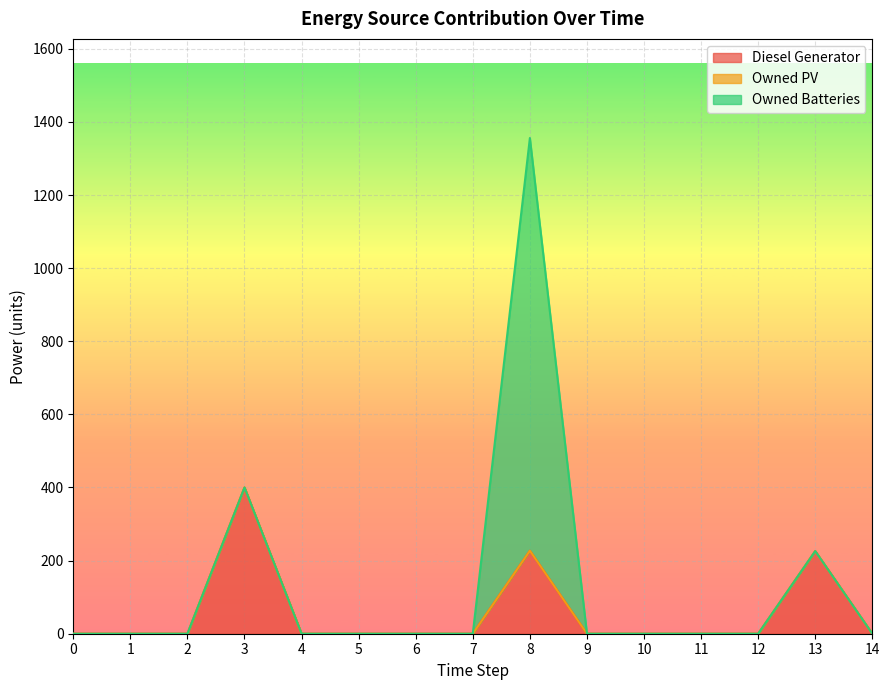

Reading right to left, extract all data points from this chart.

Diesel Generator: 14=0	13=226	12=0	11=0	10=0	9=0	8=227	7=0	6=0	5=0	4=0	3=400	2=0	1=0	0=0
Owned PV: 14=0	13=0	12=0	11=0	10=0	9=0	8=0	7=0	6=0	5=0	4=0	3=0	2=0	1=0	0=0
Owned Batteries: 14=0	13=0	12=0	11=0	10=0	9=0	8=1129	7=0	6=0	5=0	4=0	3=0	2=0	1=0	0=0